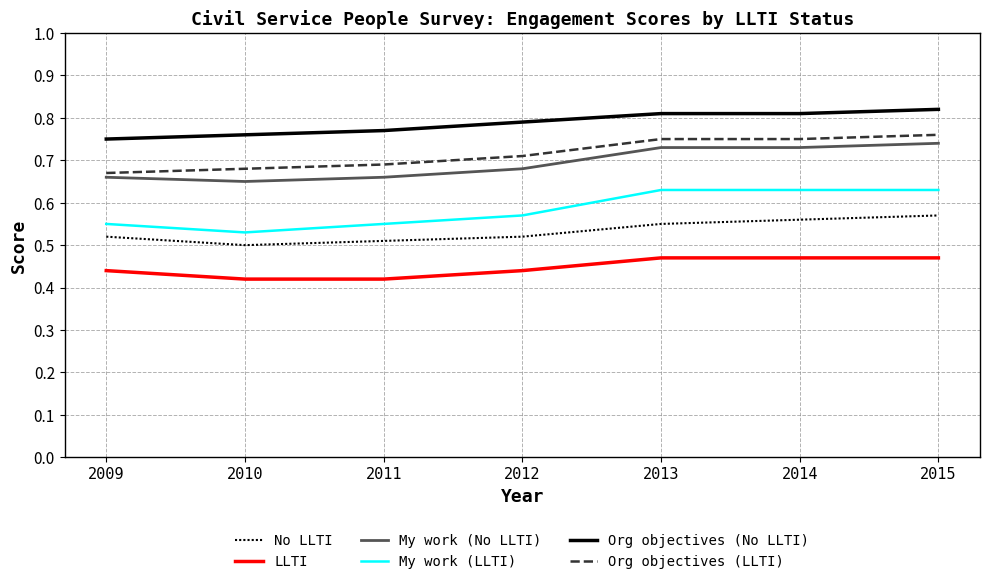

True or false: LLTI and My work (No LLTI) cross at least once.

False